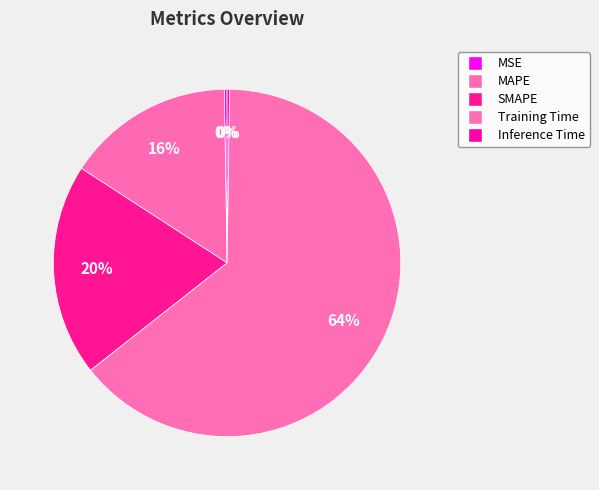

Which has a higher value, SMAPE or Training Time?

Training Time